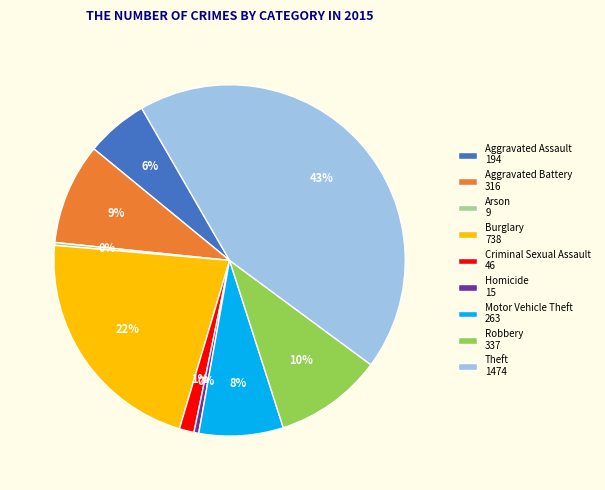

To the nearest percent, what portion does Aggravated Assault represent?

6%